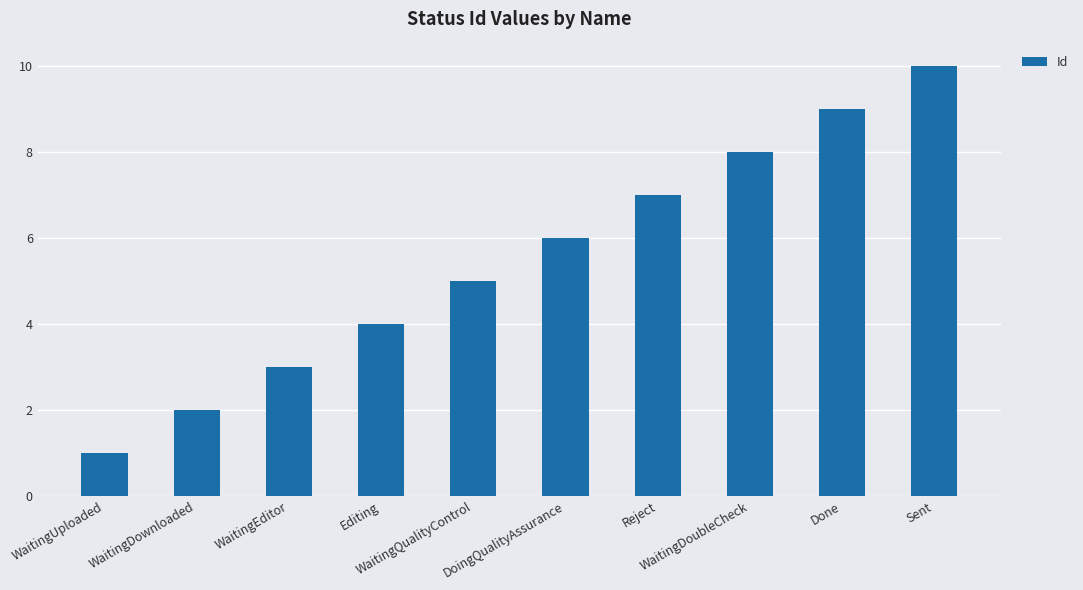

What is the value of the 8th bar from the left?

8